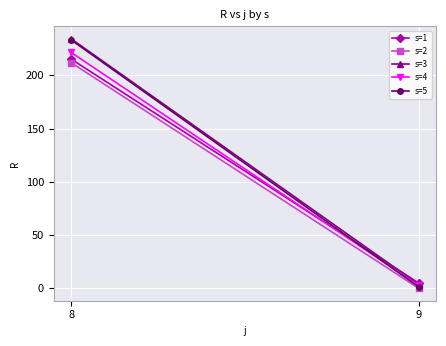

What are all the series names shown in the legend?

s=1, s=2, s=3, s=4, s=5